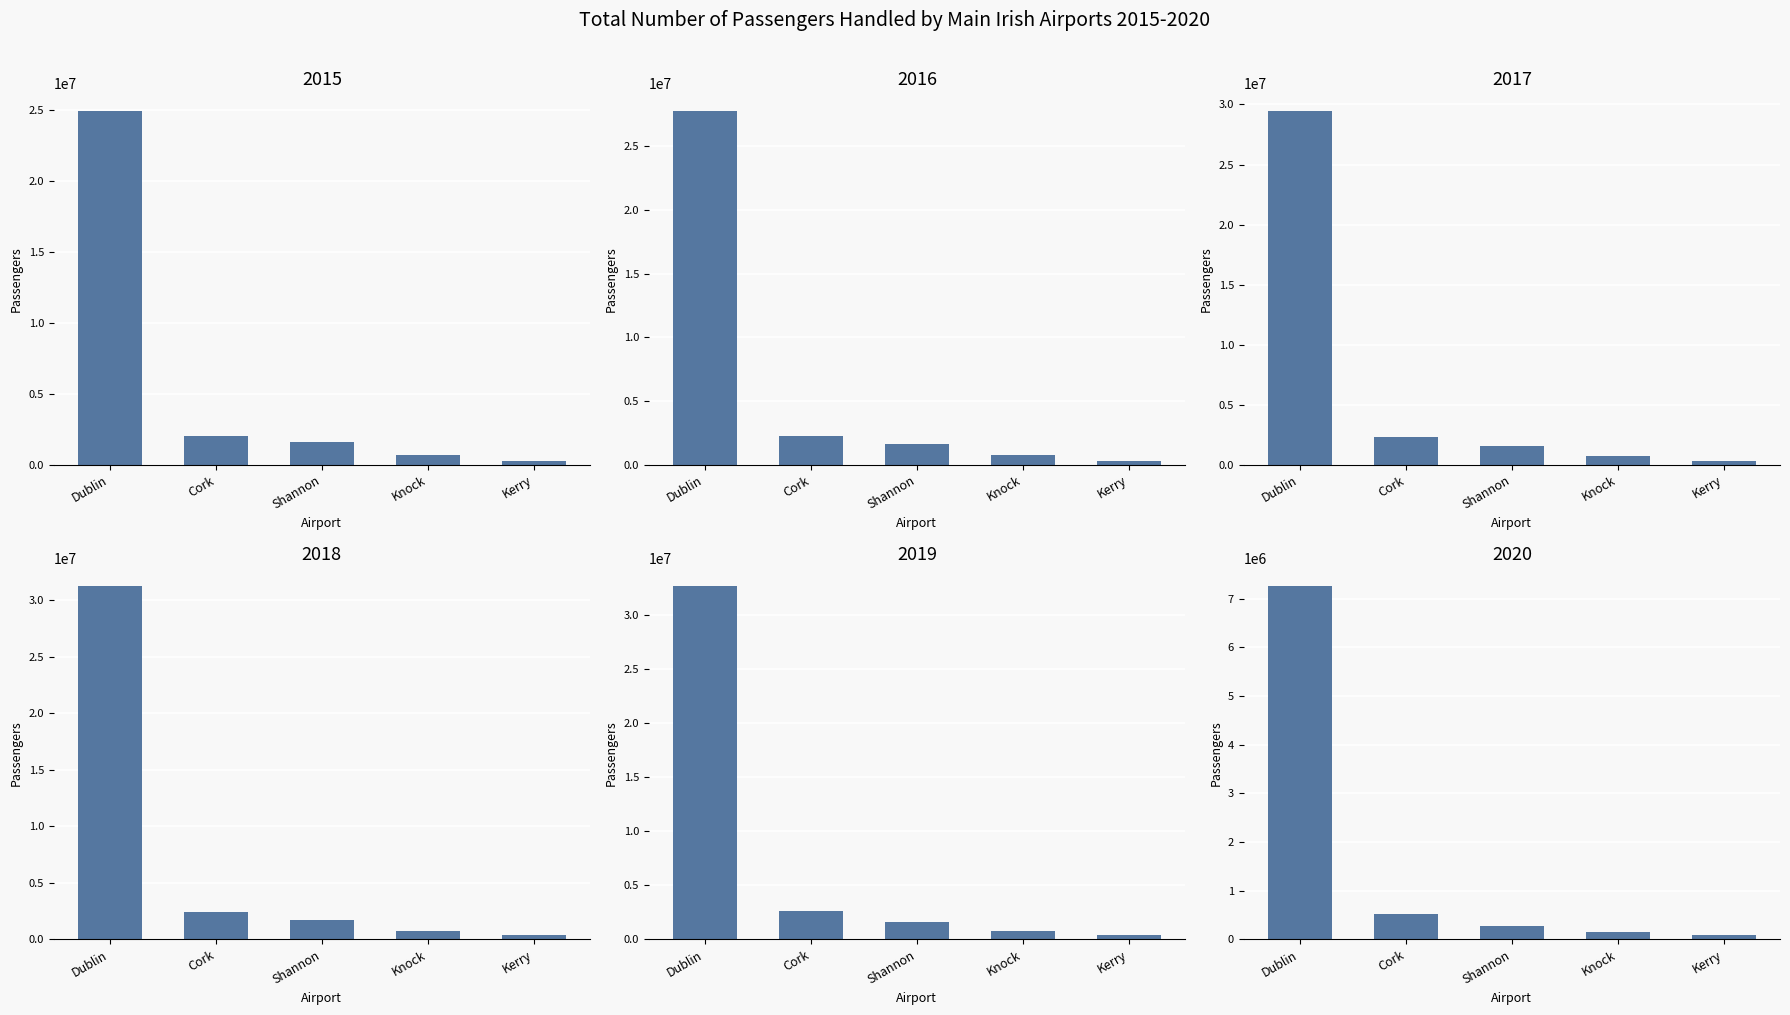

At which label does 2018 first exceed 1677661?

Dublin